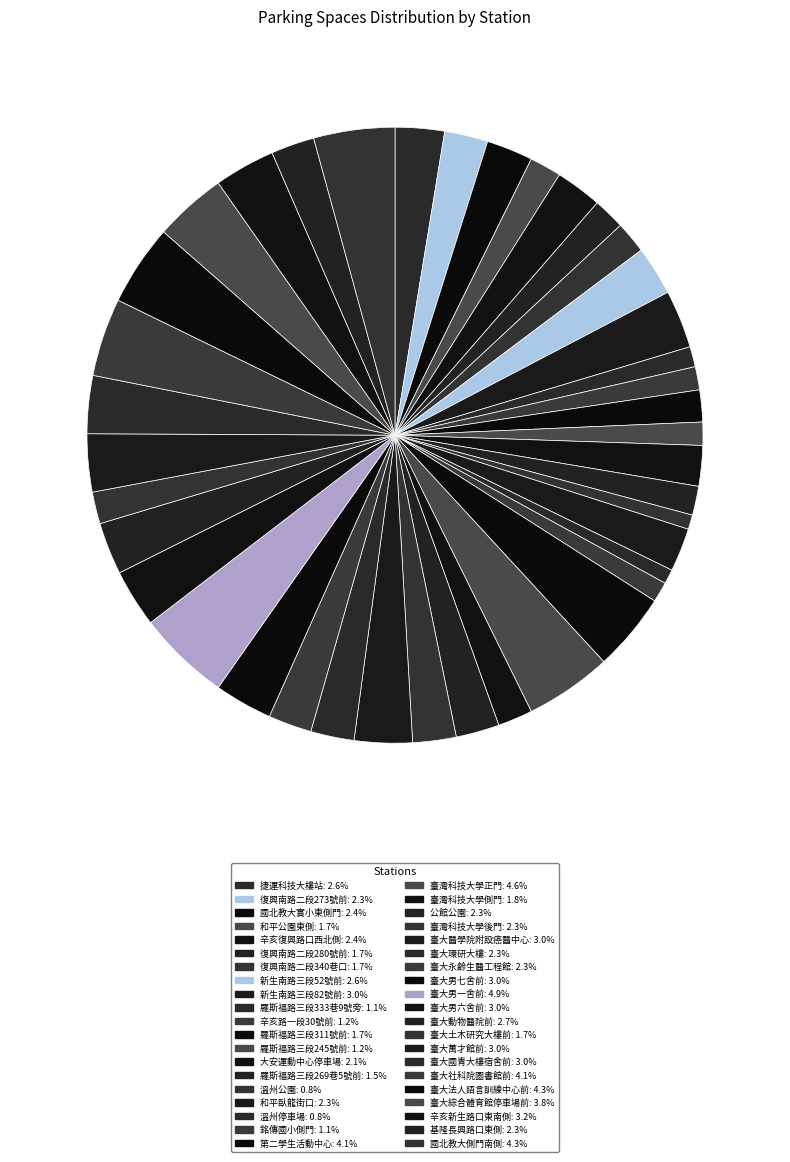

To the nearest percent, what is the difference between the 羅斯福路三段269巷5號前 and 臺大社科院圖書館前 slice percentages?

3%